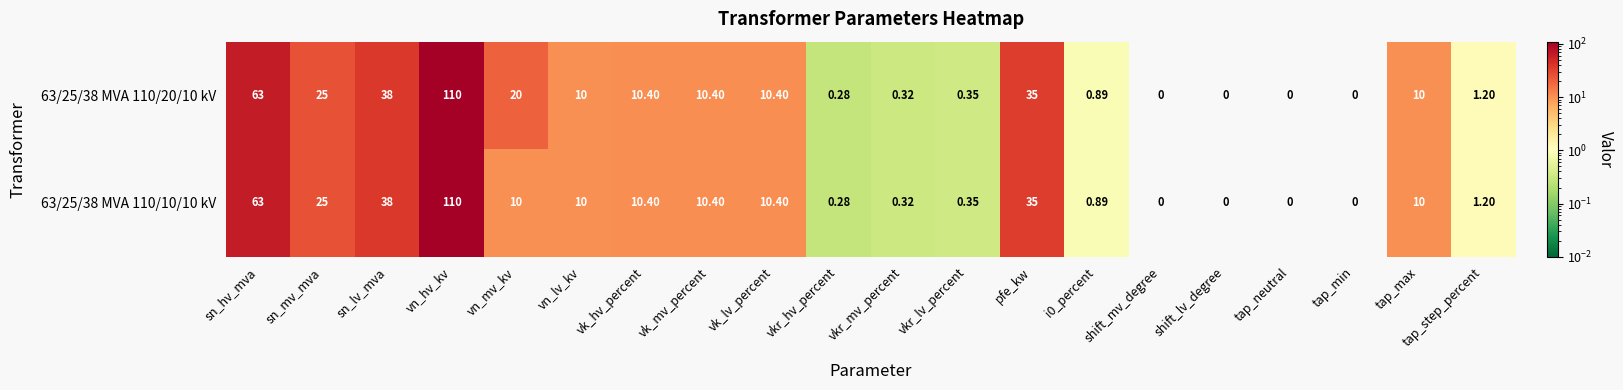

Which category has the highest value in the 63/25/38 MVA 110/20/10 kV series?

vn_hv_kv